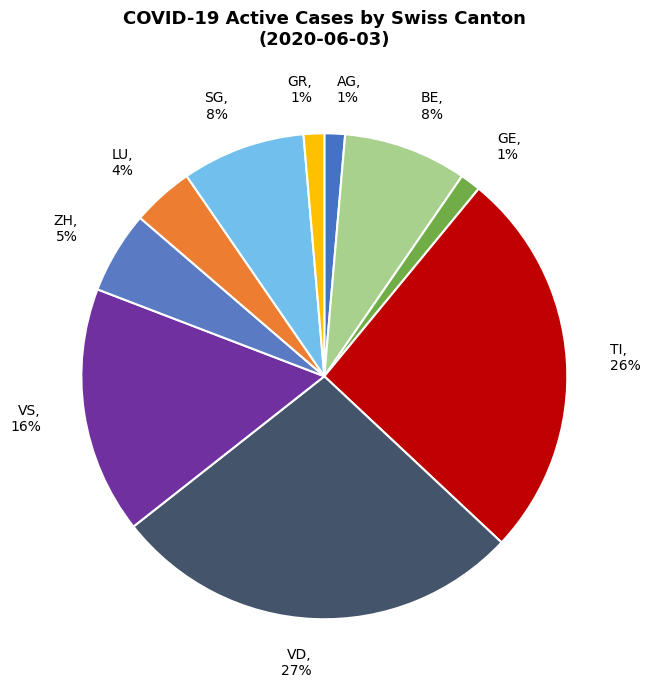

What is the ratio of the value at BE to the value at SG?

1.0